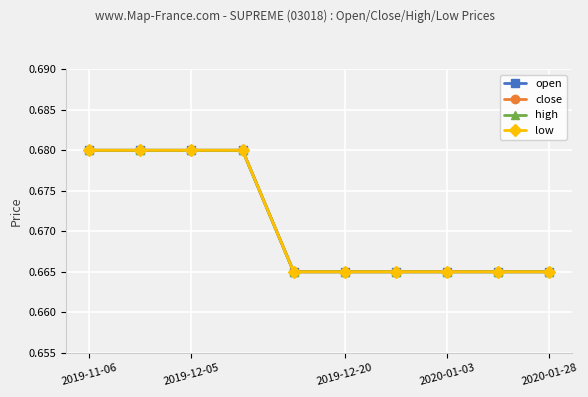

Is this an area chart (filled region under the line)?

No